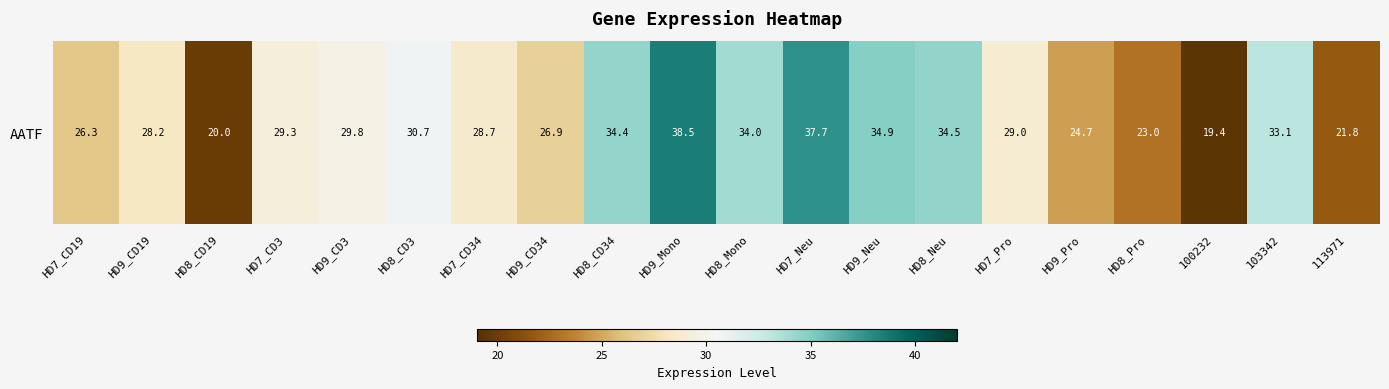

Which label corresponds to the smallest value in the chart?

100232